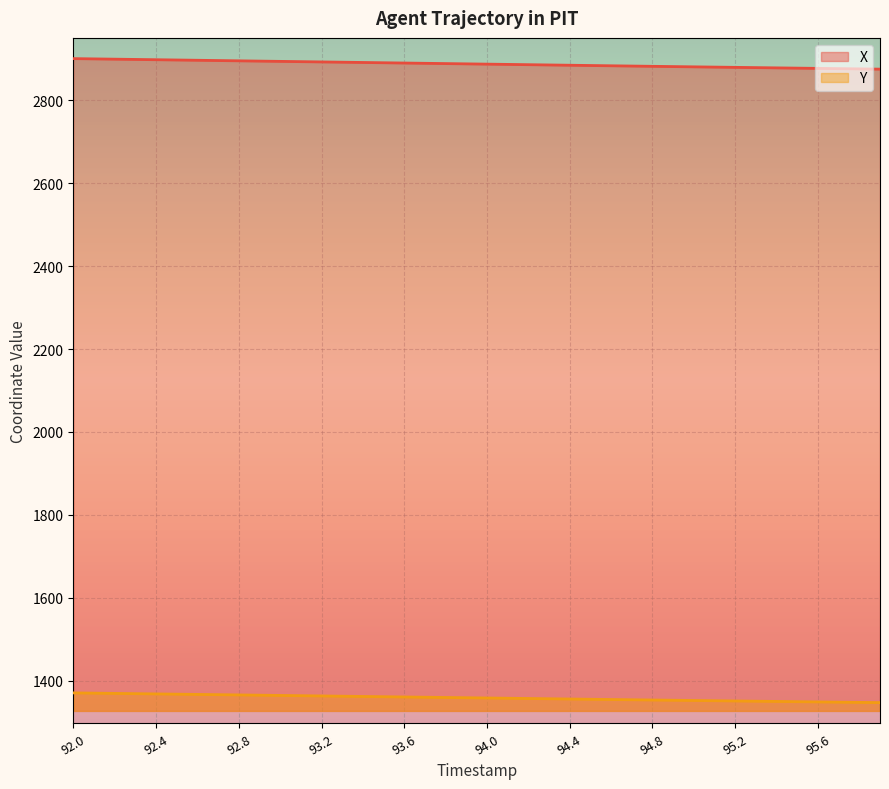

Which category has the highest value in the X series?

92.0